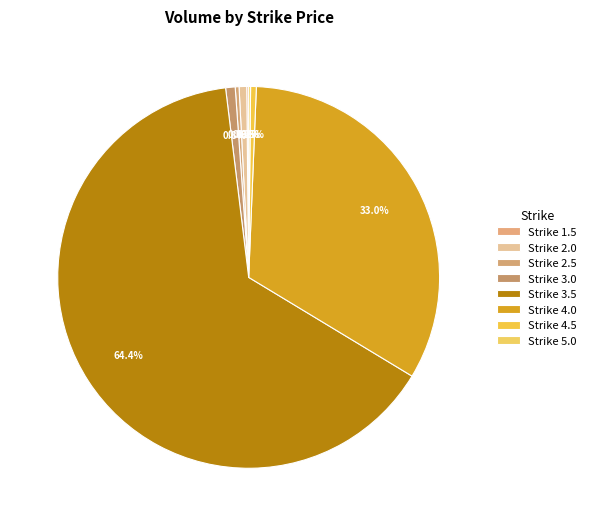

Which slice is the largest?

Strike 3.5